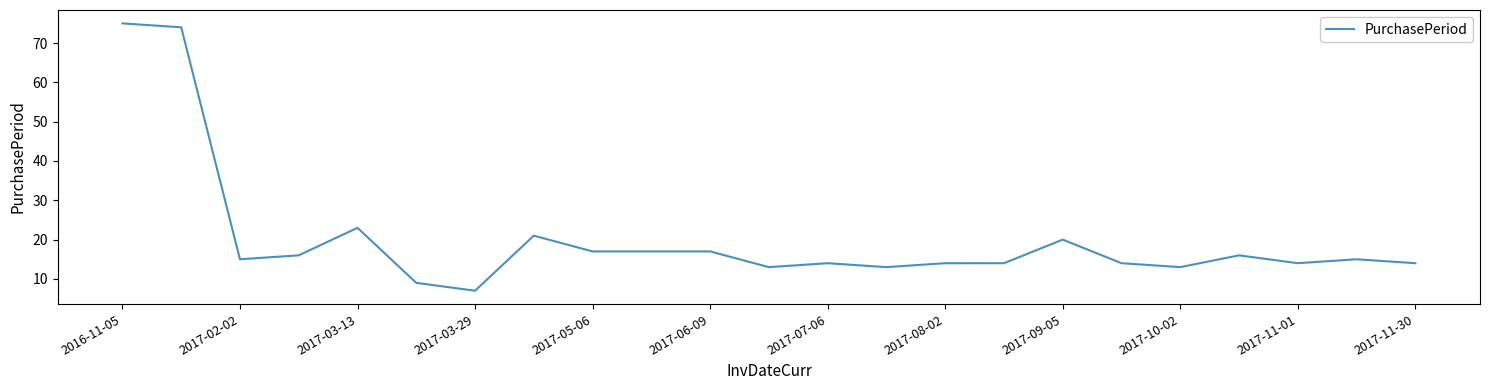

What is the difference between the maximum and minimum values?

68